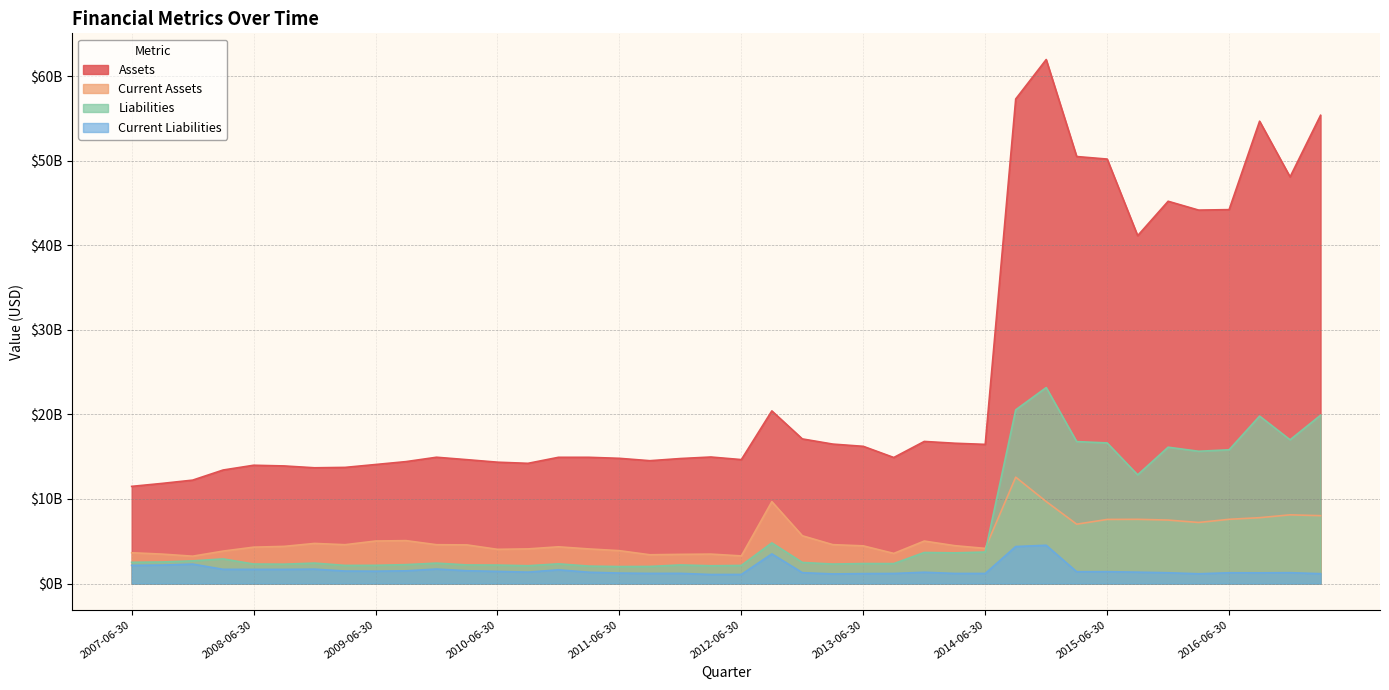

What is the difference between the Assets values at 2016-09-30 and 2007-12-31?

42441885000